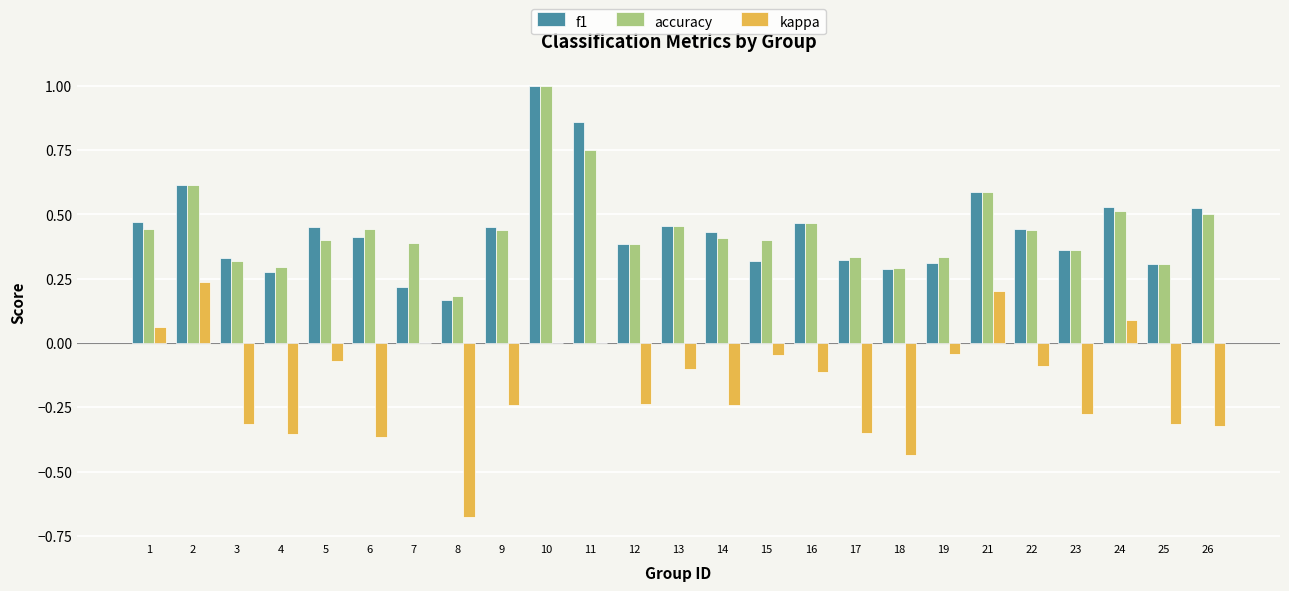

What are all the series names shown in the legend?

f1, accuracy, kappa